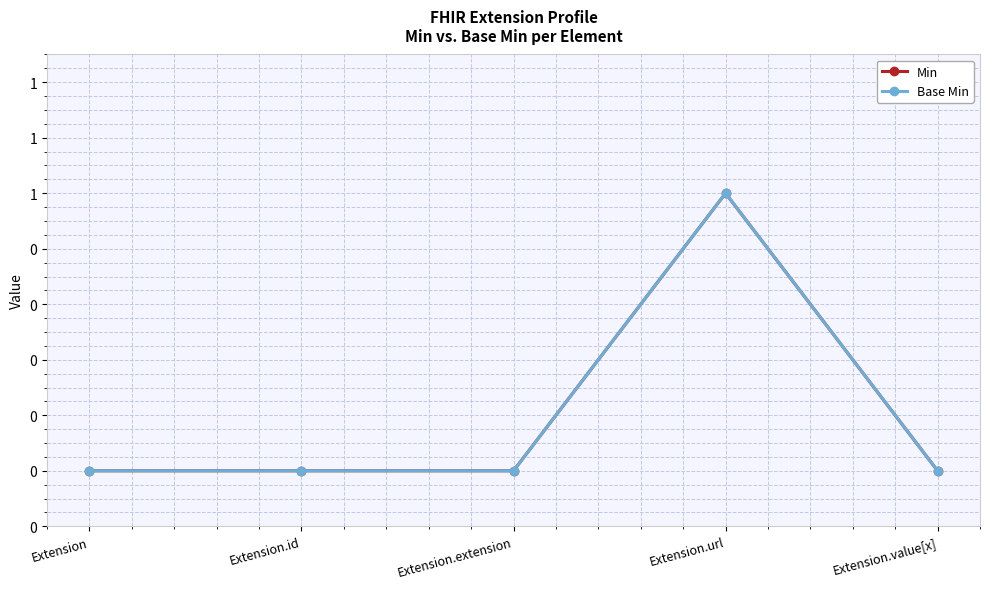

How many Base Min values are between 0 and 1?

5